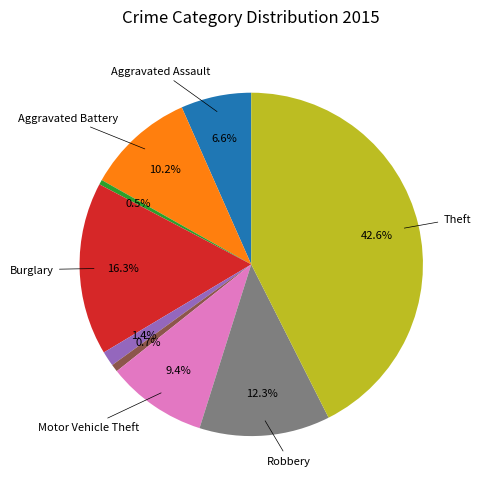

Is there any slice that represents more than half of the pie?

No